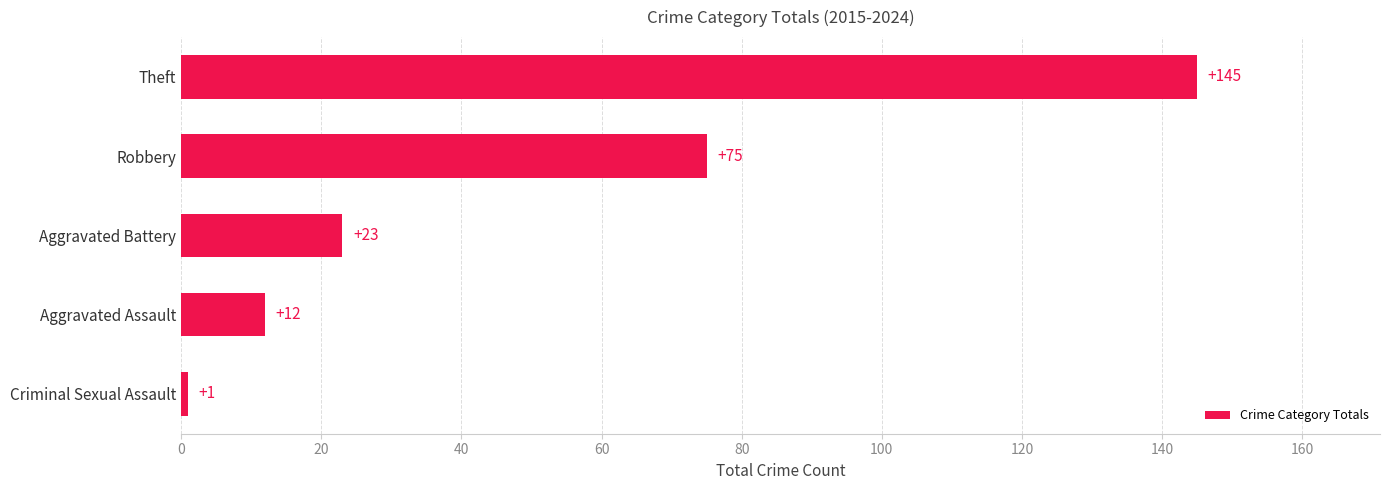

What is the difference between the maximum and minimum values?

144